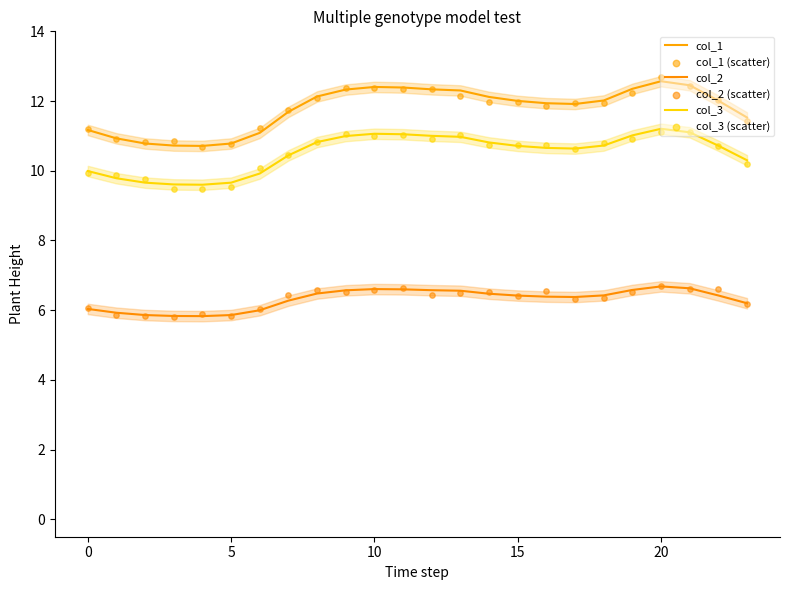

Which series contains the lowest Y value?

col_2 (scatter)